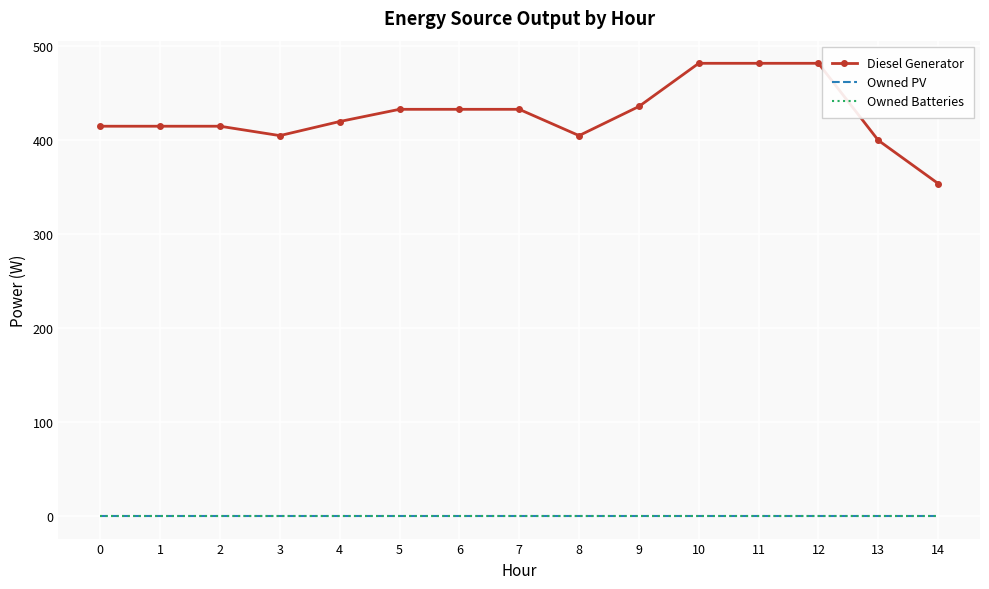

At which category is the sum across all series the highest?

10